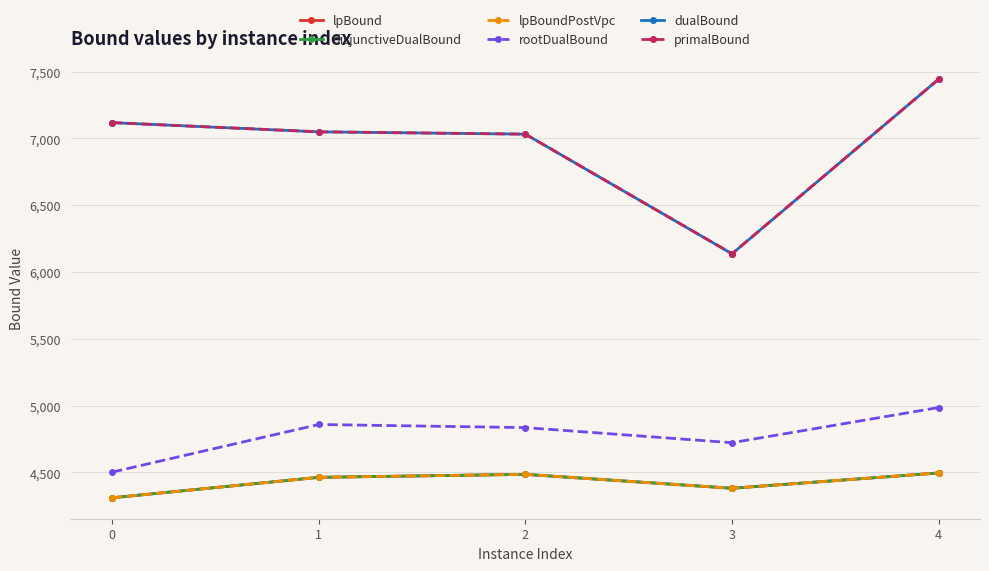

True or false: rootDualBound and lpBoundPostVpc intersect in this chart.

False